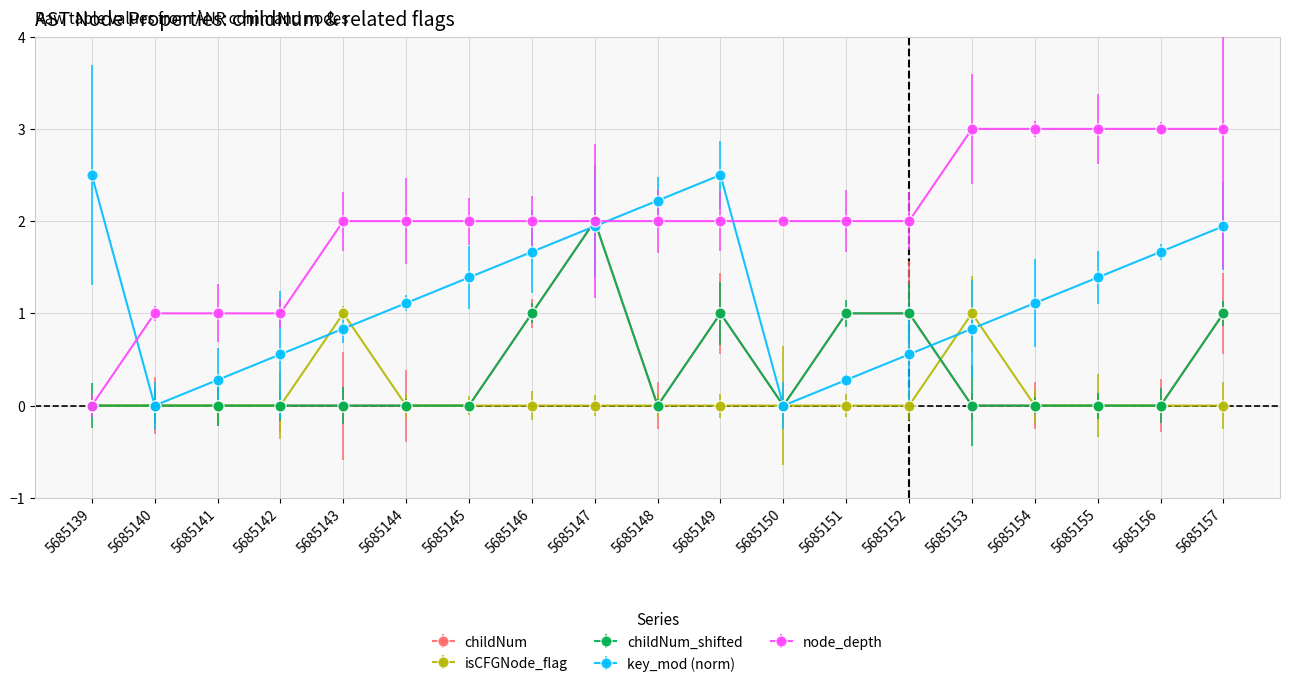

At which category does childNum reach its first local valley?

5685148